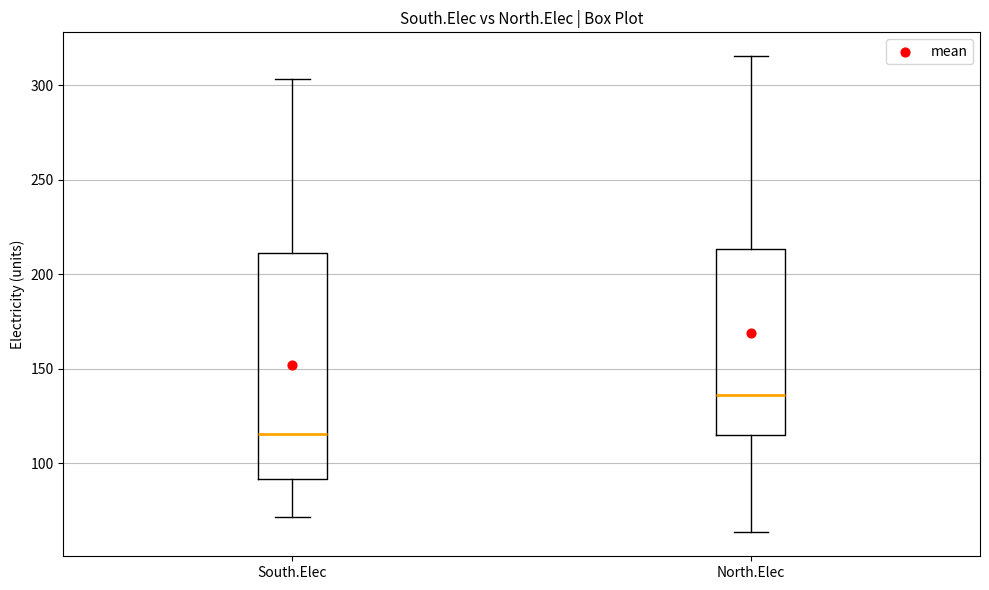

Which box has the lowest median line?

South.Elec